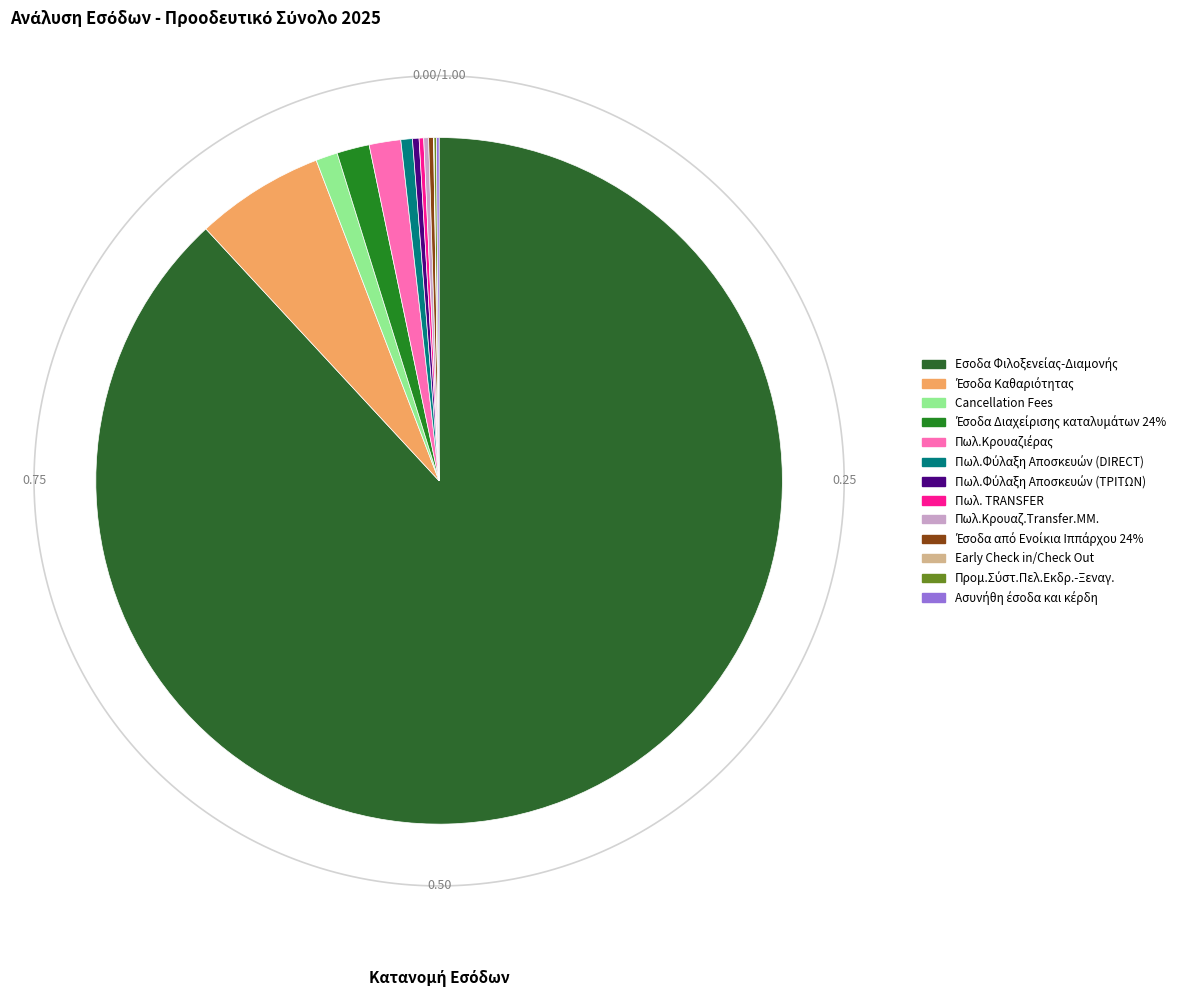

Is there any slice that represents more than half of the pie?

Yes